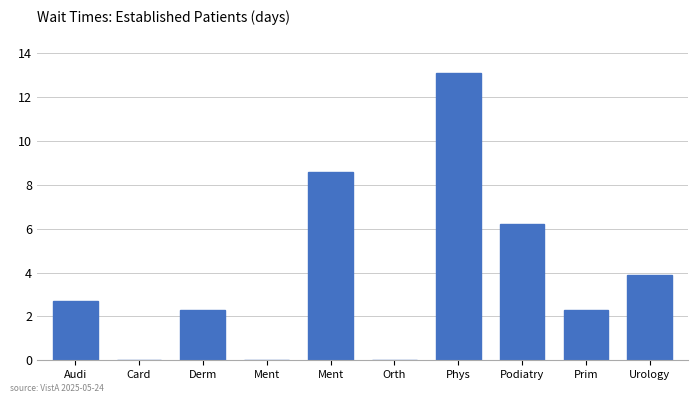

What is the sum of all values?

39.1